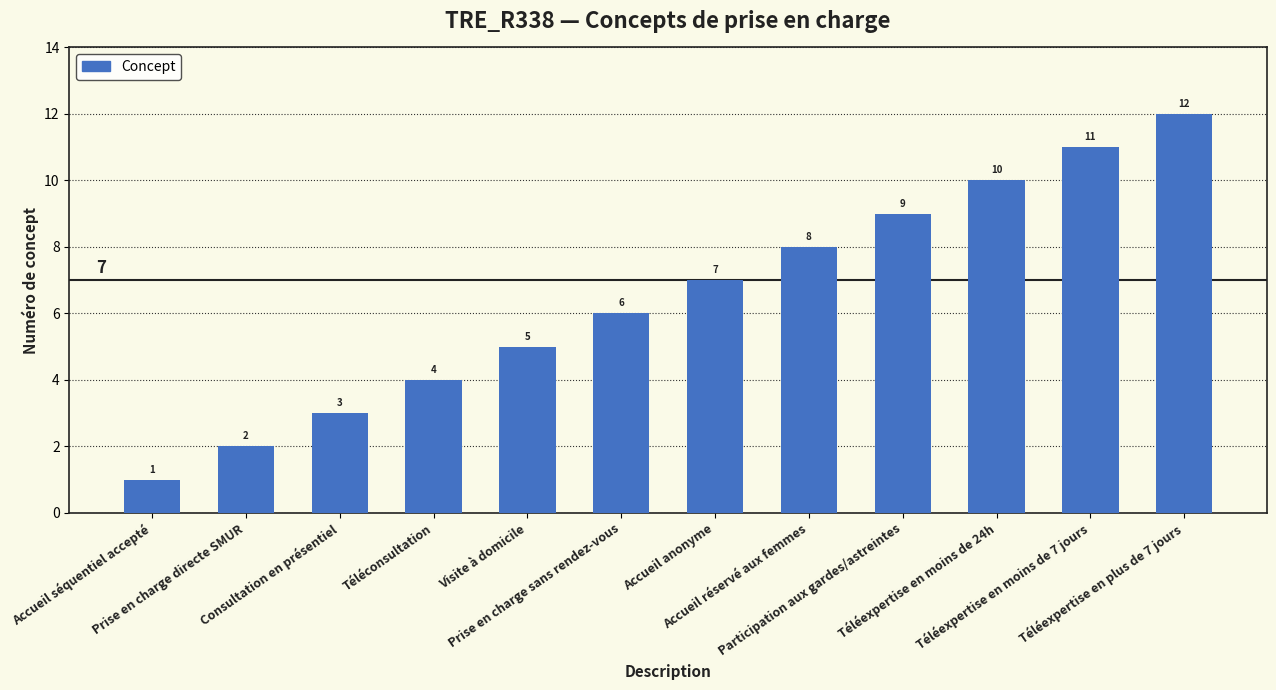

What is the difference between the second highest and second lowest values?

9